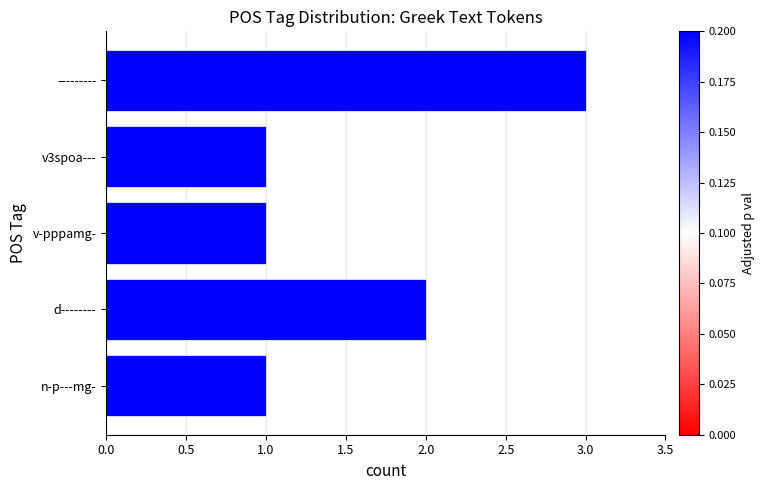

Does the chart contain stacked bars?

No